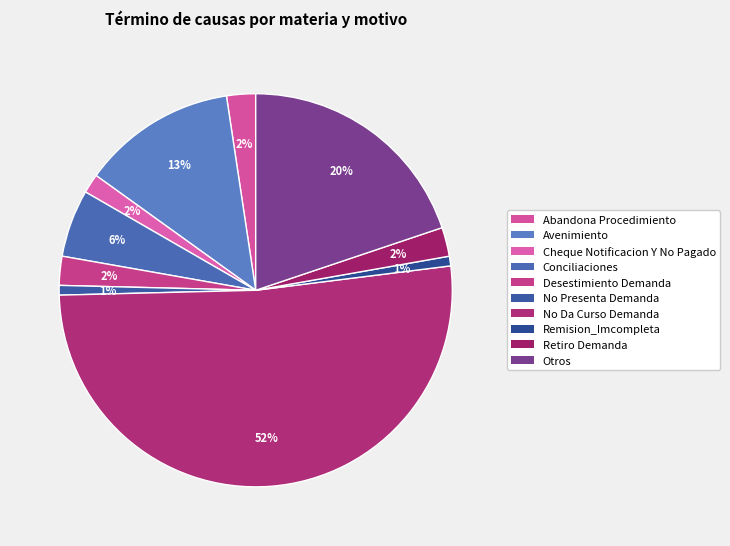

Is it true that Otros is 20% of the pie?

True